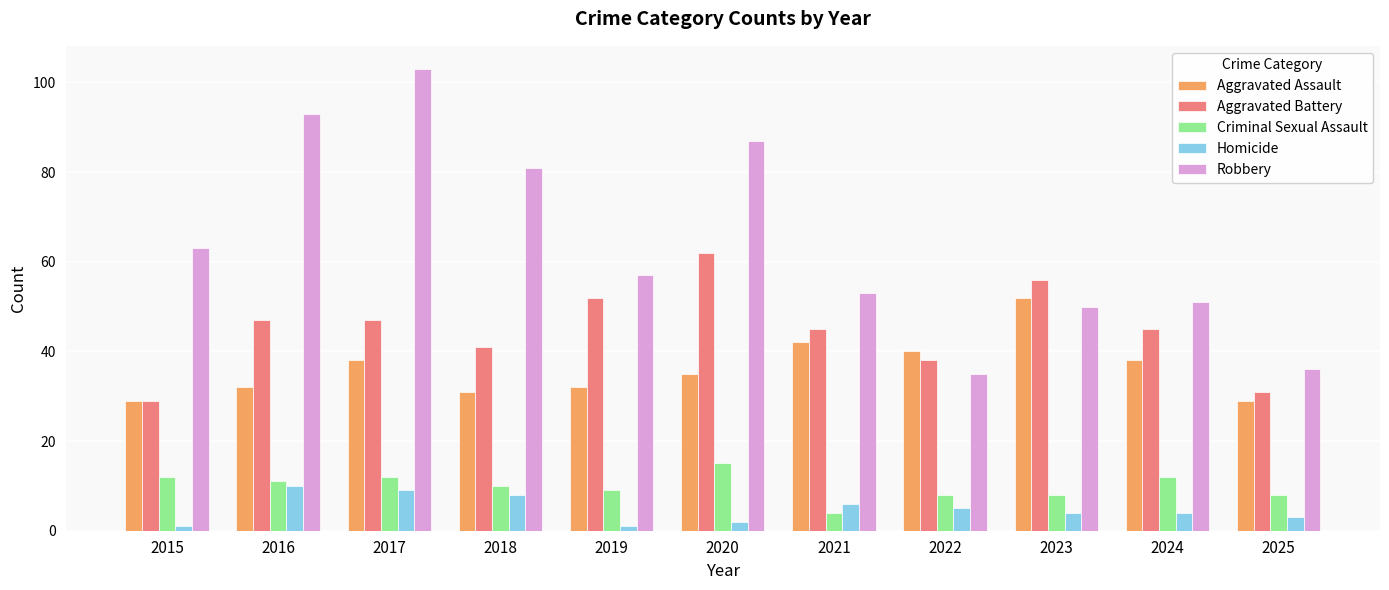

What is the minimum value for Aggravated Assault?

29